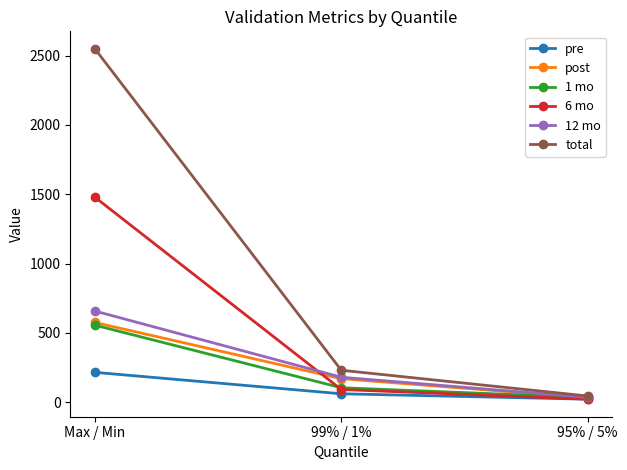

Where is 12 mo nearest to the value 345?

99% / 1%